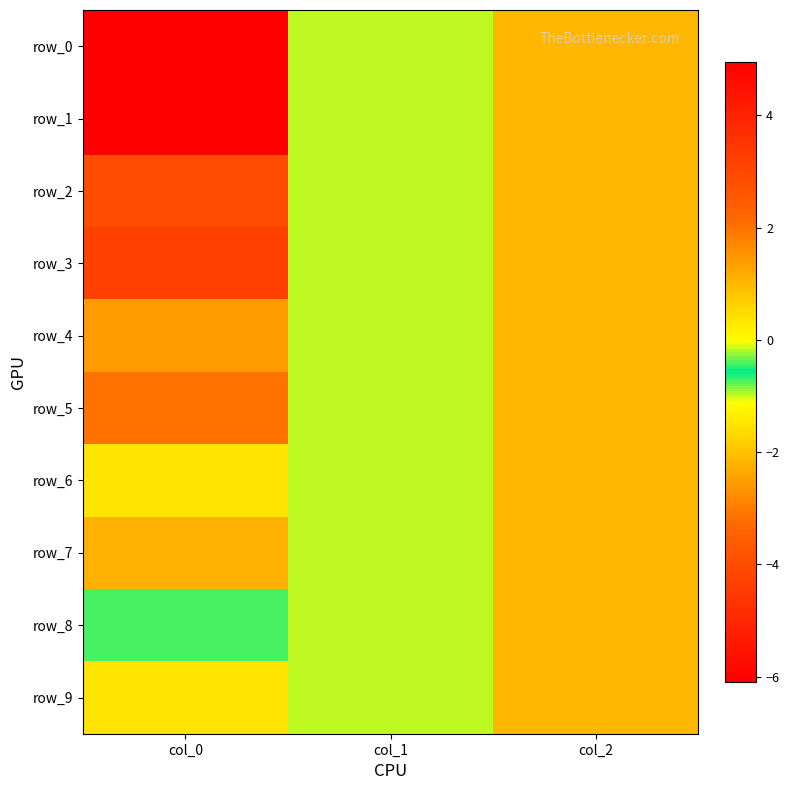

Reading left to right, transcribe all the data shown in this chart.

row_0: -6.1	-1.0	1.0
row_1: 5.0	-1.0	1.0
row_2: -4.0	-1.0	1.0
row_3: 3.2	-1.0	1.0
row_4: -2.6	-1.0	1.0
row_5: 2.0	-1.0	1.0
row_6: -1.5	-1.0	1.0
row_7: 1.1	-1.0	1.0
row_8: -0.7	-1.0	1.0
row_9: 0.4	-1.0	1.0